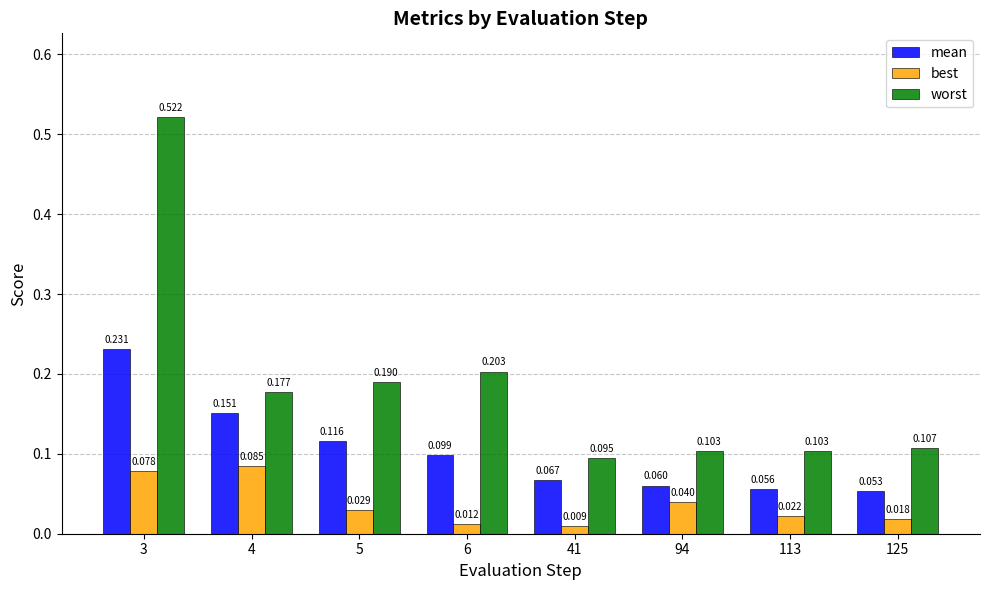

The worst series shows 0.0 at 41. True or false?

False